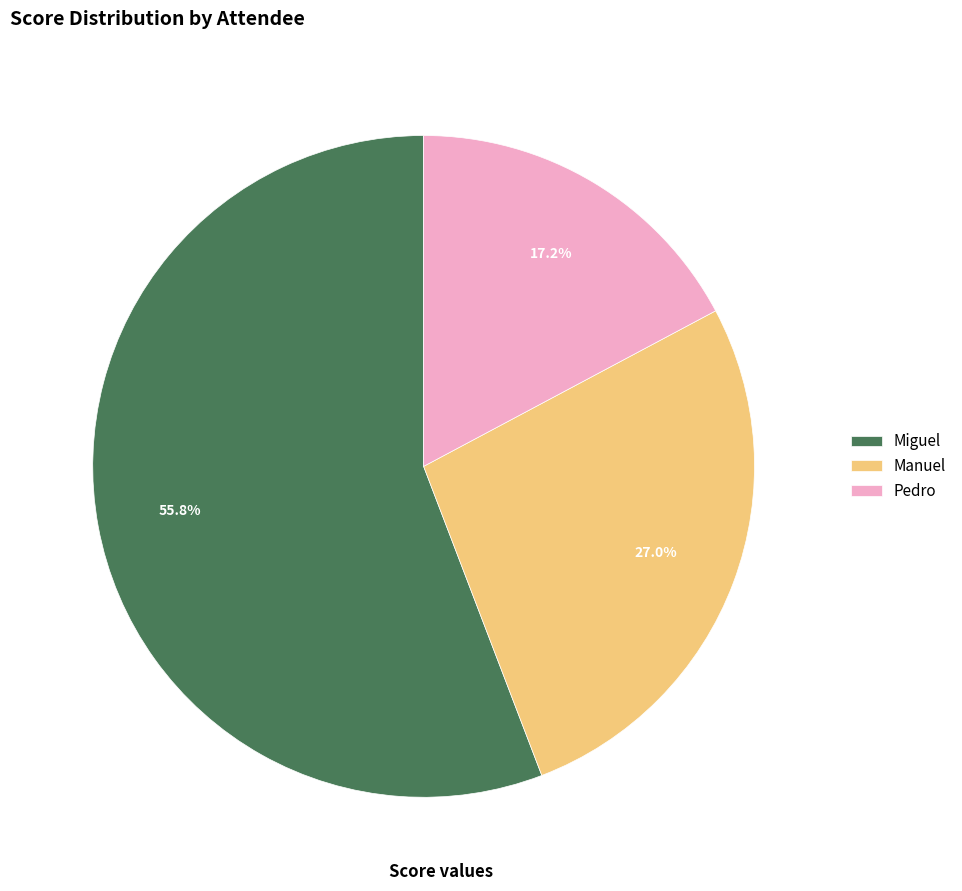

What percentage is the Miguel slice, to the nearest percent?

56%